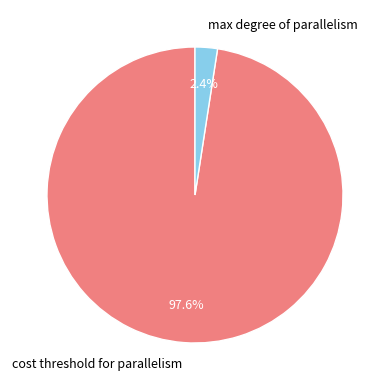

Combined, what portion of the pie is cost threshold for parallelism and max degree of parallelism?

100.0%